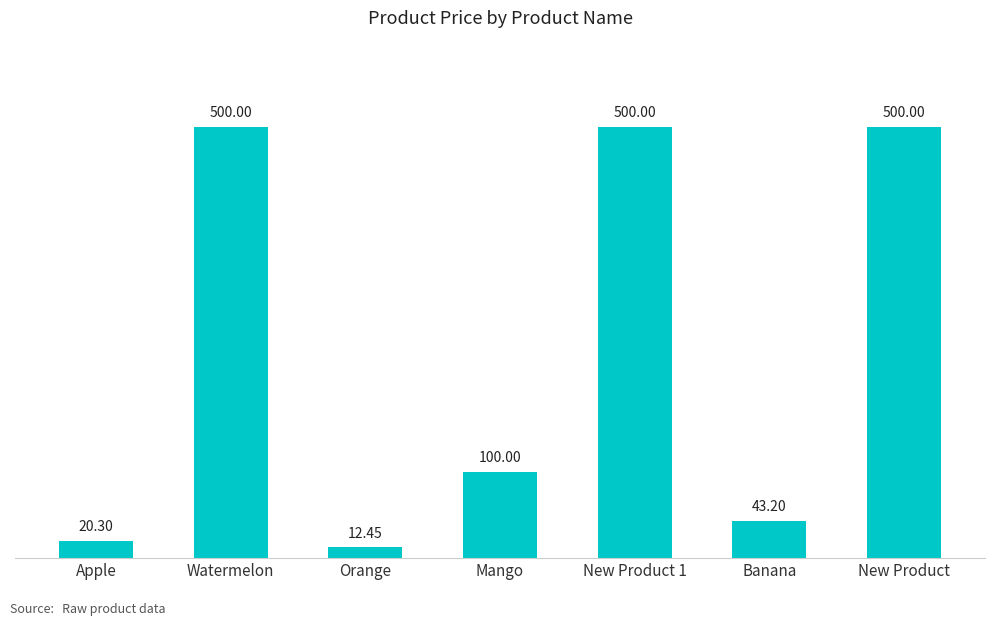

Approximately how many times larger is the value at New Product 1 compared to Banana?

11.6